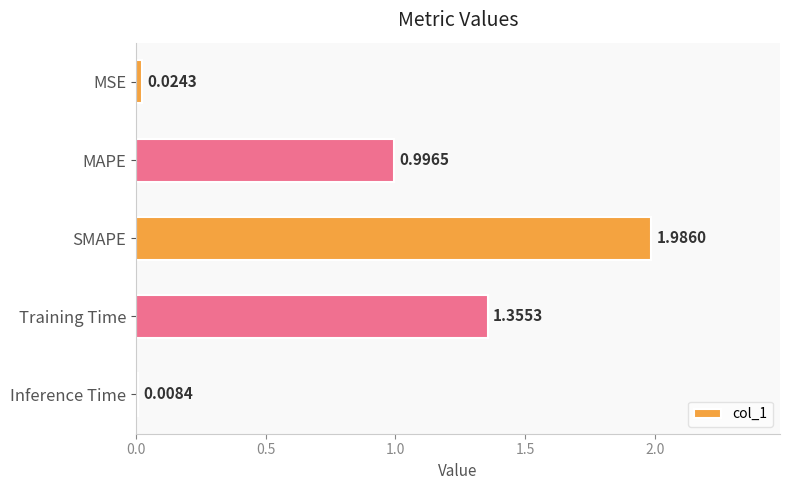

List the labels in order of value, largest first.

SMAPE, Training Time, MAPE, MSE, Inference Time